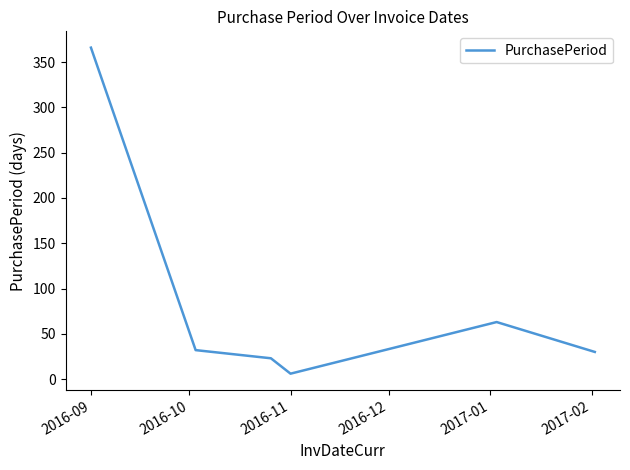

What is the difference between the second highest and second lowest values?

40